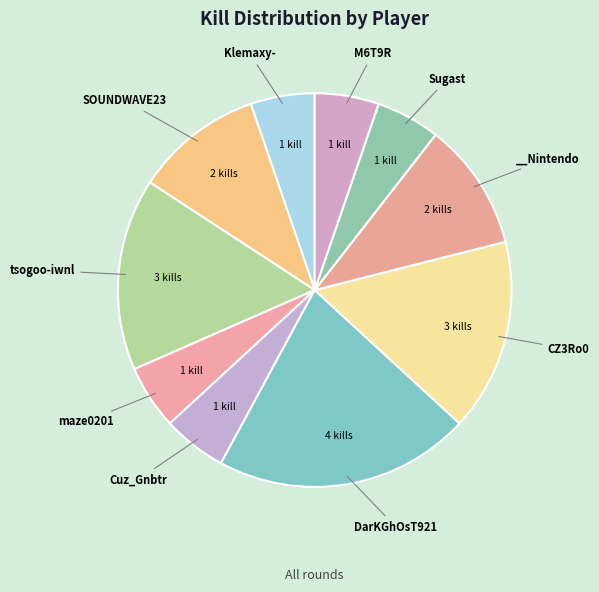

To the nearest percent, what is the average slice percentage?

10%